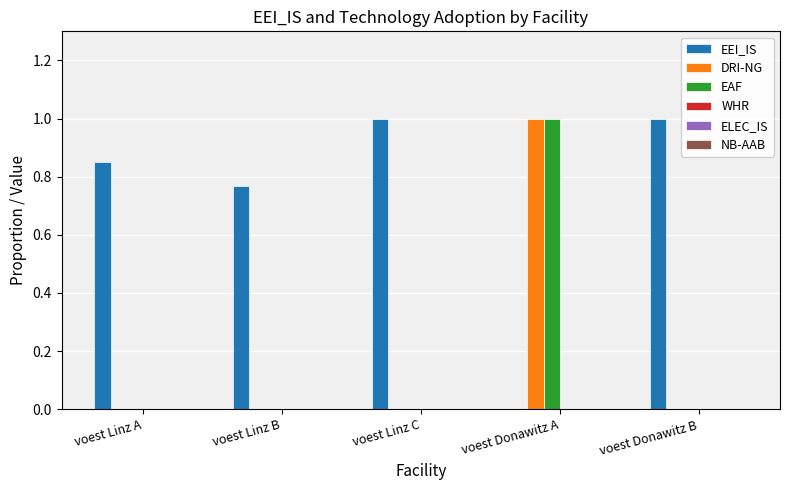

What is the sum of all DRI-NG values?

1.0